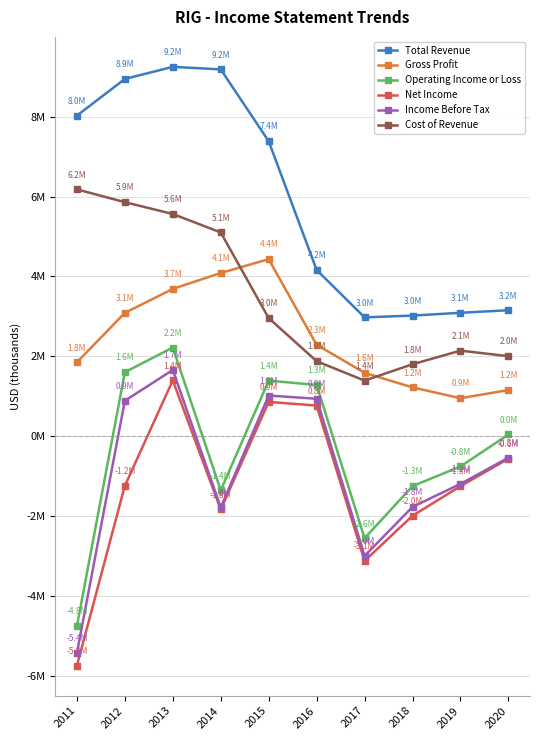

True or false: Gross Profit and Total Revenue cross at least once.

False